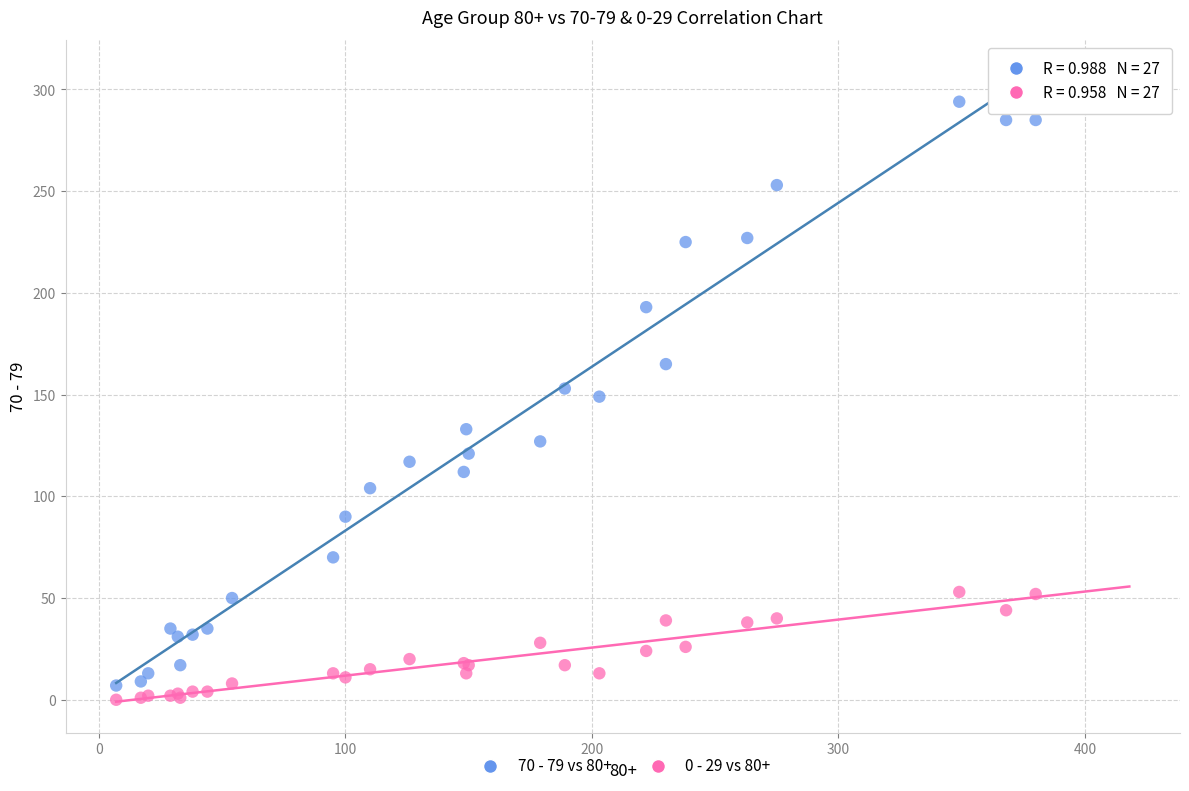

Which series contains the highest Y value?

70 - 79 vs 80+